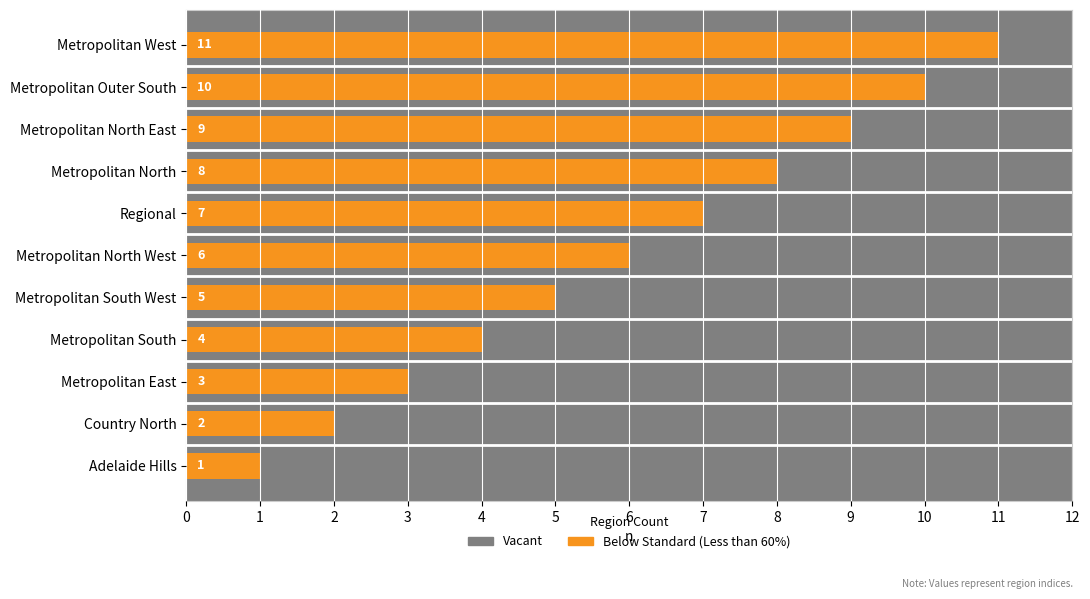

What is the change in value from Metropolitan North West to Metropolitan North East?

+3